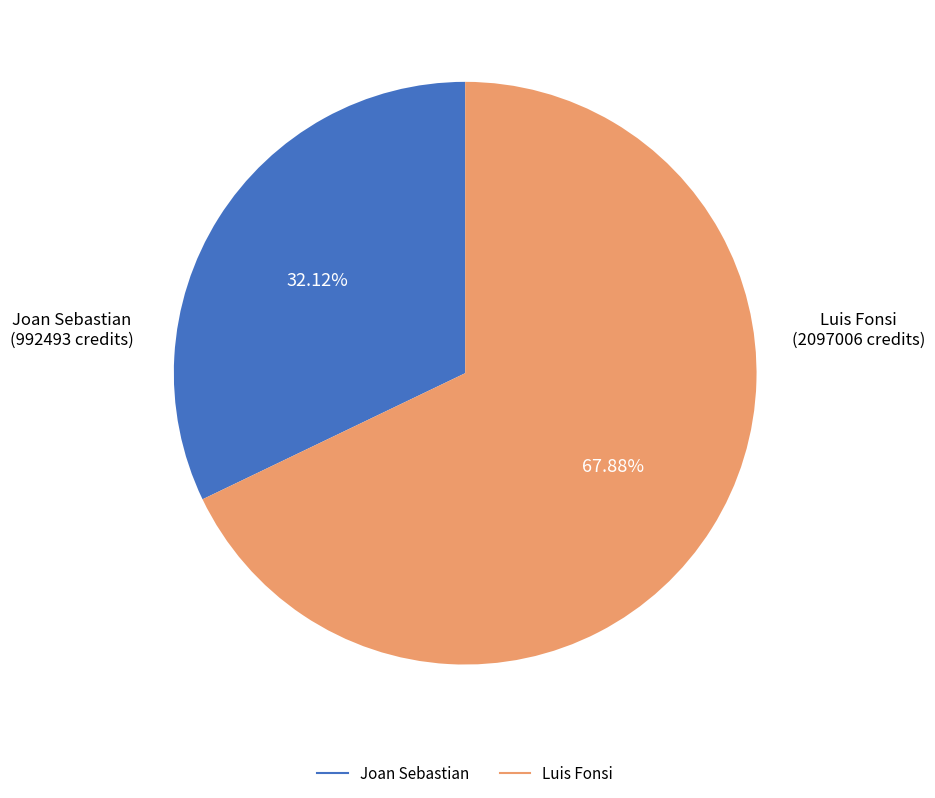

Is there any slice that represents more than half of the pie?

Yes